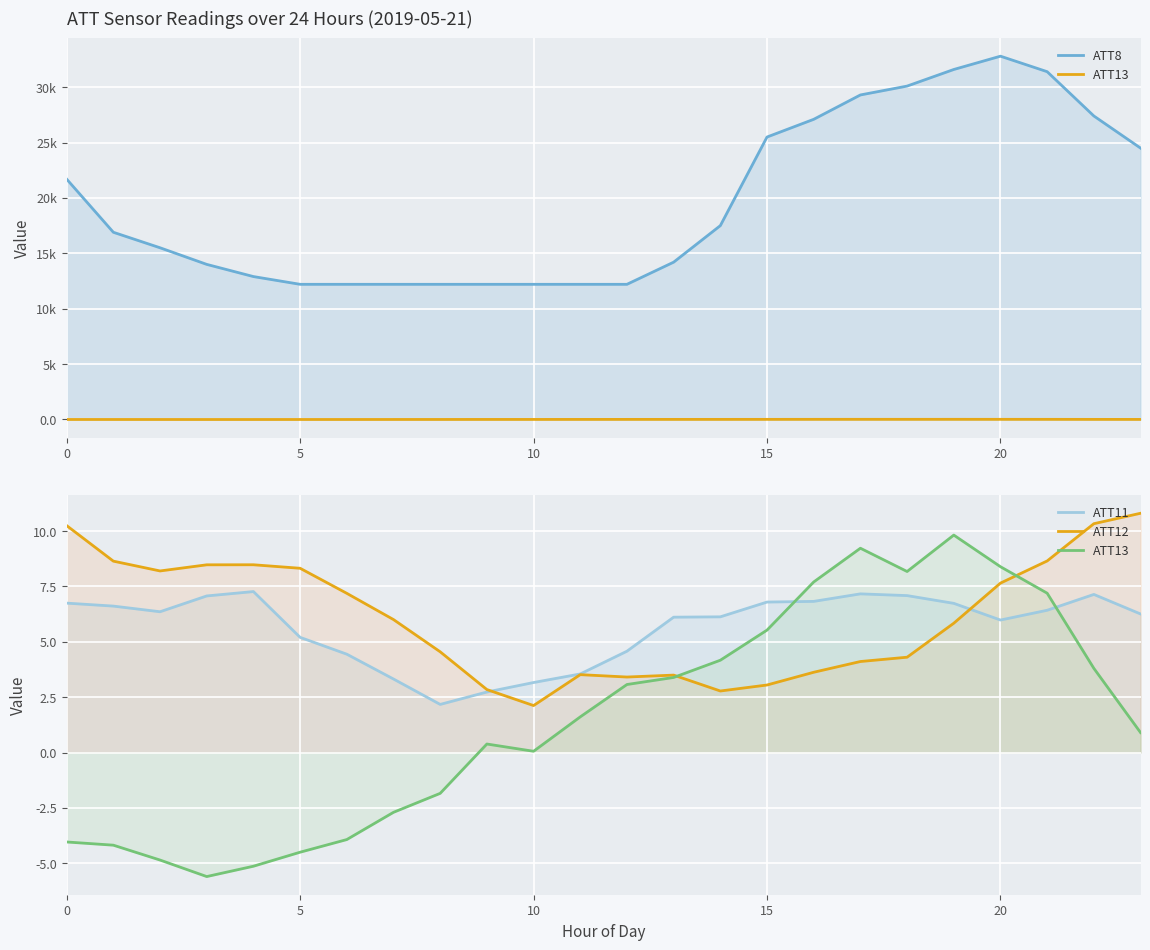

What is the approximate value of ATT13 at 0?

-4.0